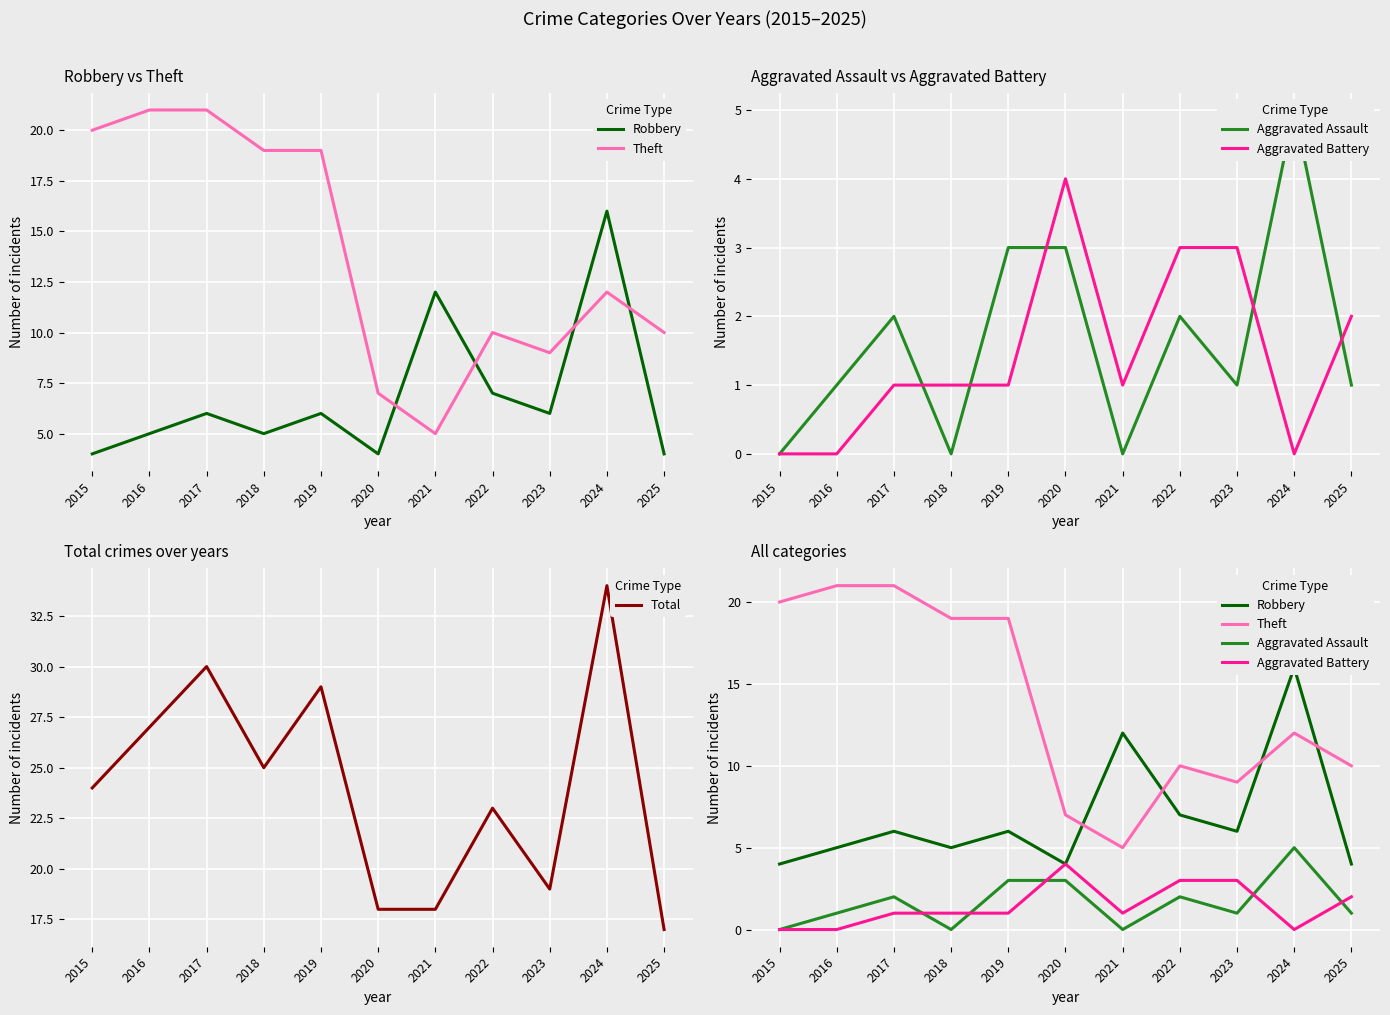

How many data points in Aggravated Assault are less than 1?

3